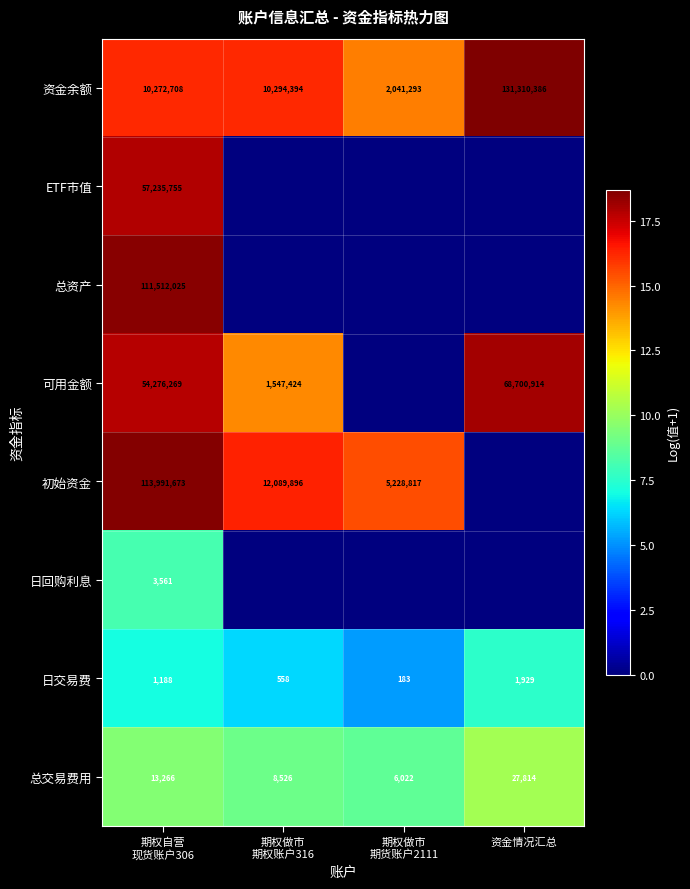

What is the difference between the maximum and second lowest values in the 总交易费用 series?

19288